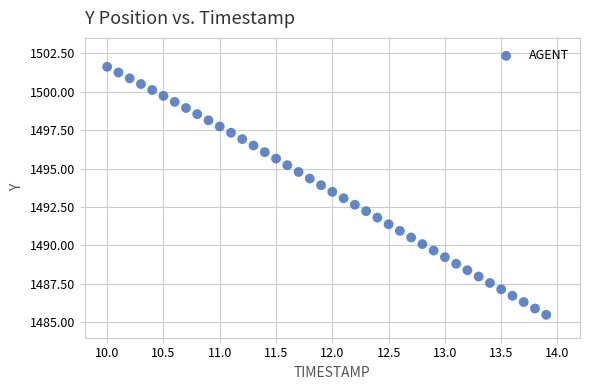

What is the range of X values (max minus min)?

3.9